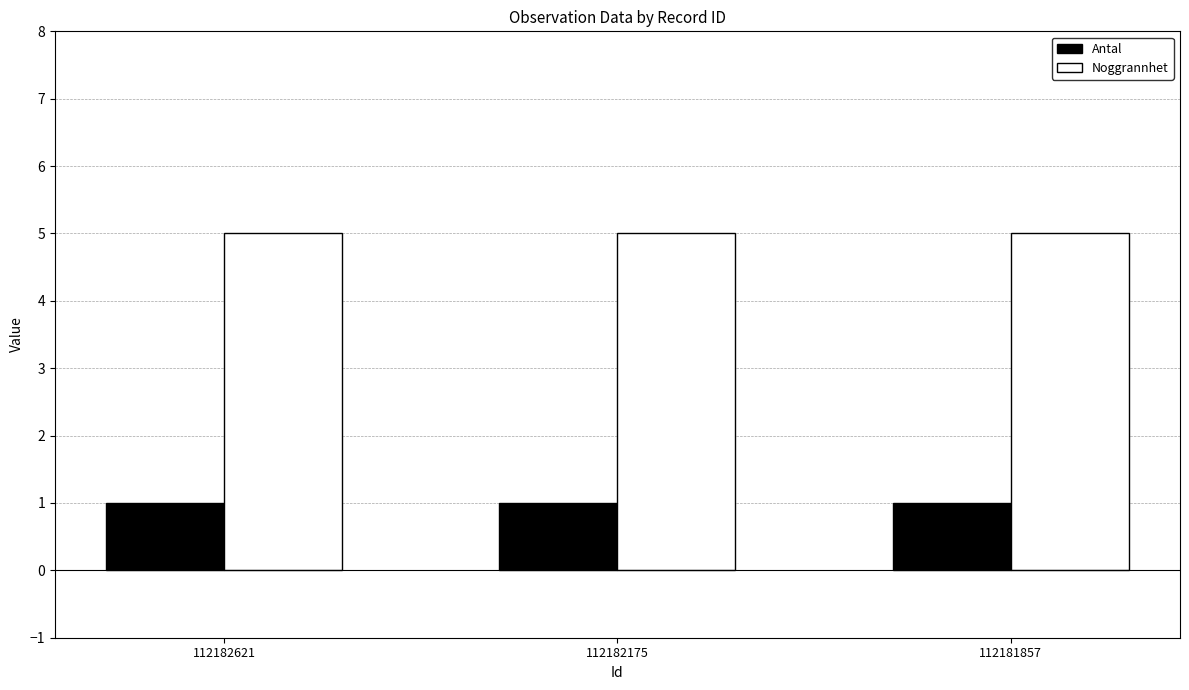

The value of Antal at 112182621 is 1. True or false?

True